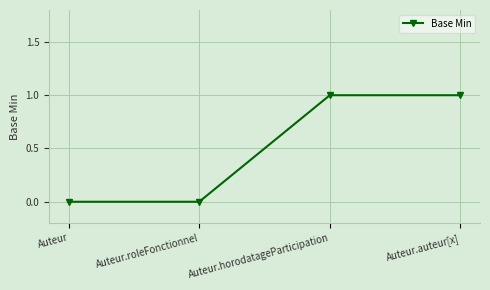

What is the change in value from Auteur to Auteur.horodatageParticipation?

+1